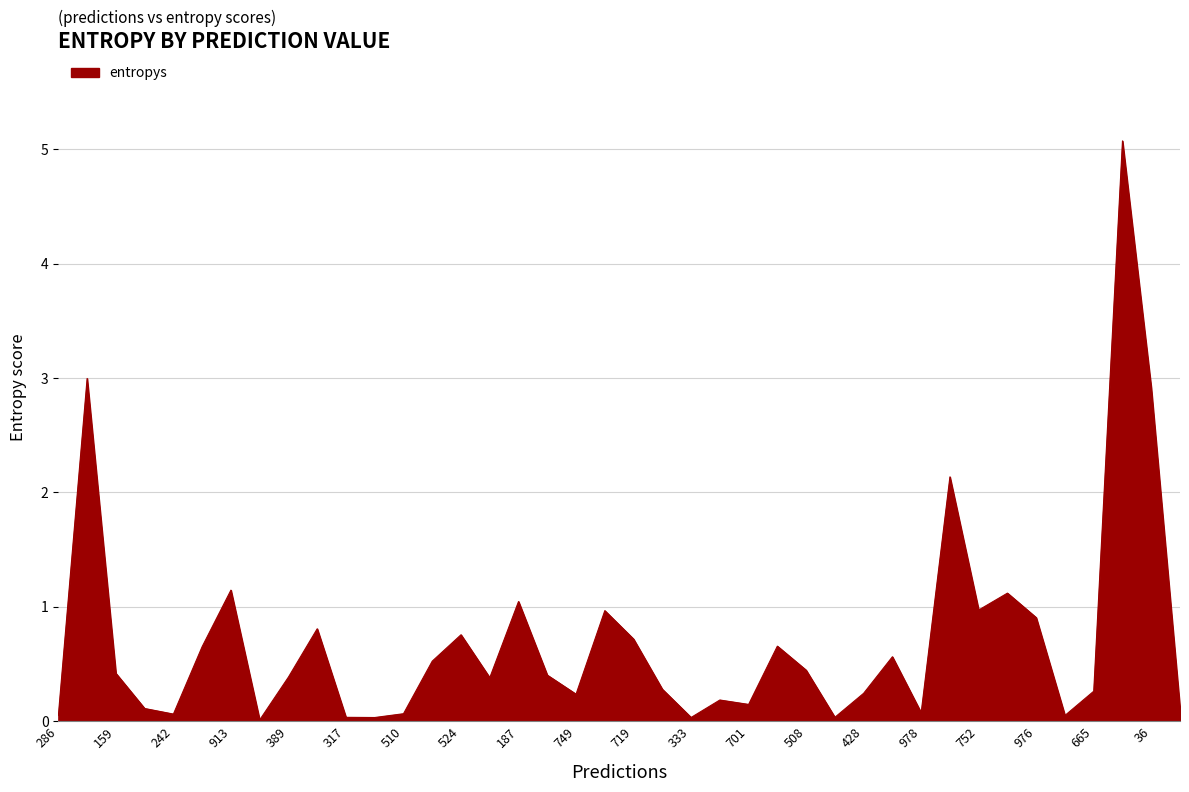

What is the greatest value displayed?

5.1